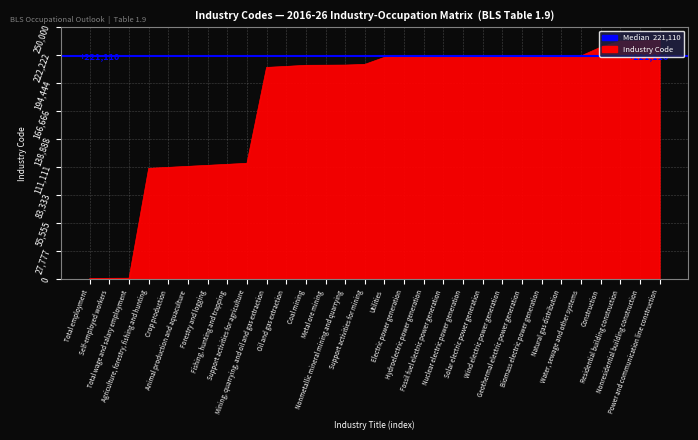

How many data points are less than 220000?

15